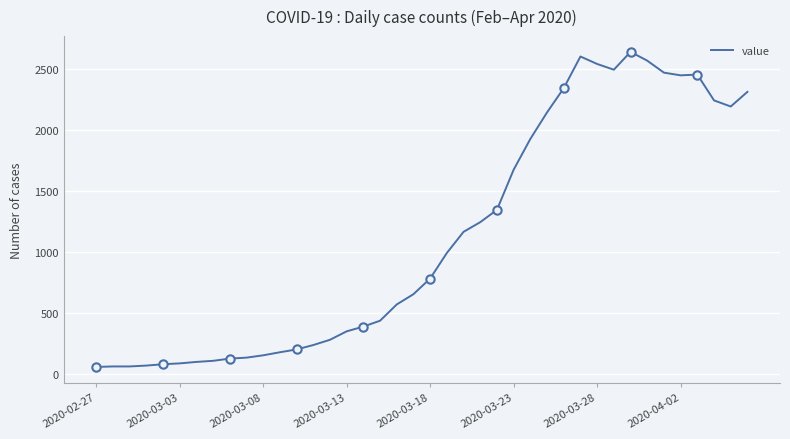

What is the maximum value for value?

2638